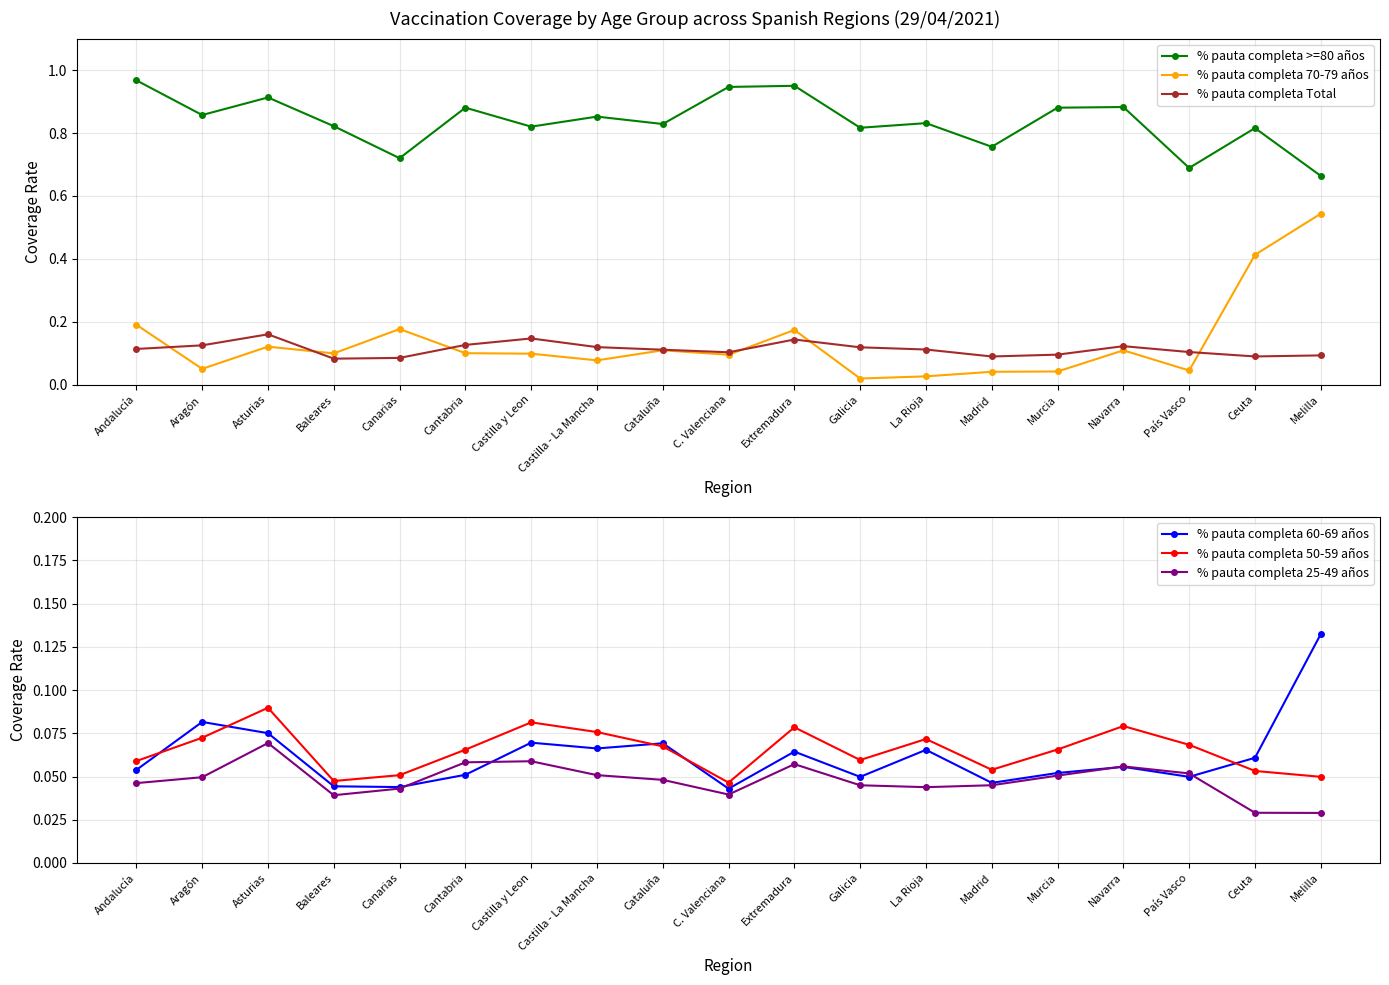

At Melilla, list the series in order from smallest to largest.

% pauta completa 25-49 años, % pauta completa 50-59 años, % pauta completa Total, % pauta completa 60-69 años, % pauta completa 70-79 años, % pauta completa >=80 años